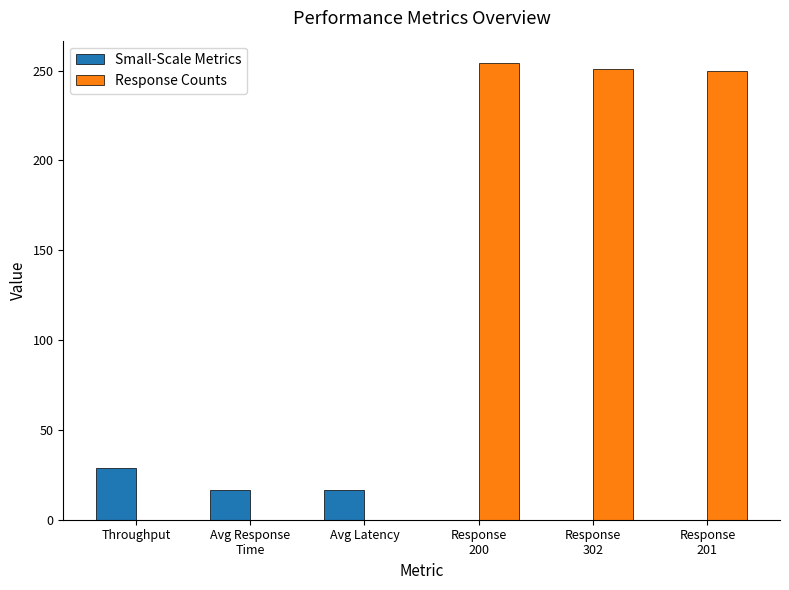

Which series changed the most between Throughput and Response
200?

Response Counts